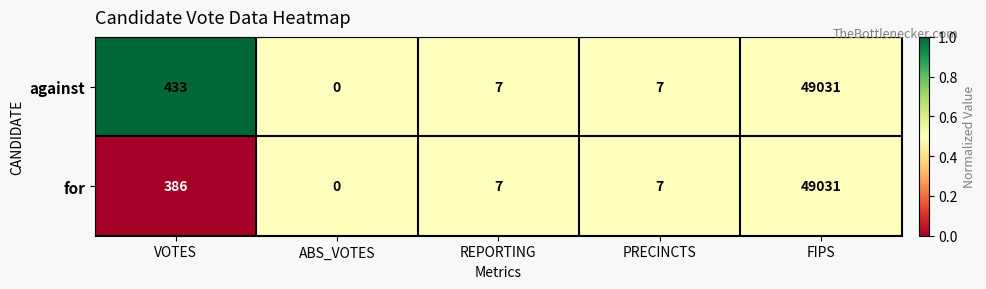

Reading right to left, what are all the values shown in this chart?

against: 49031	7	7	0	433
for: 49031	7	7	0	386